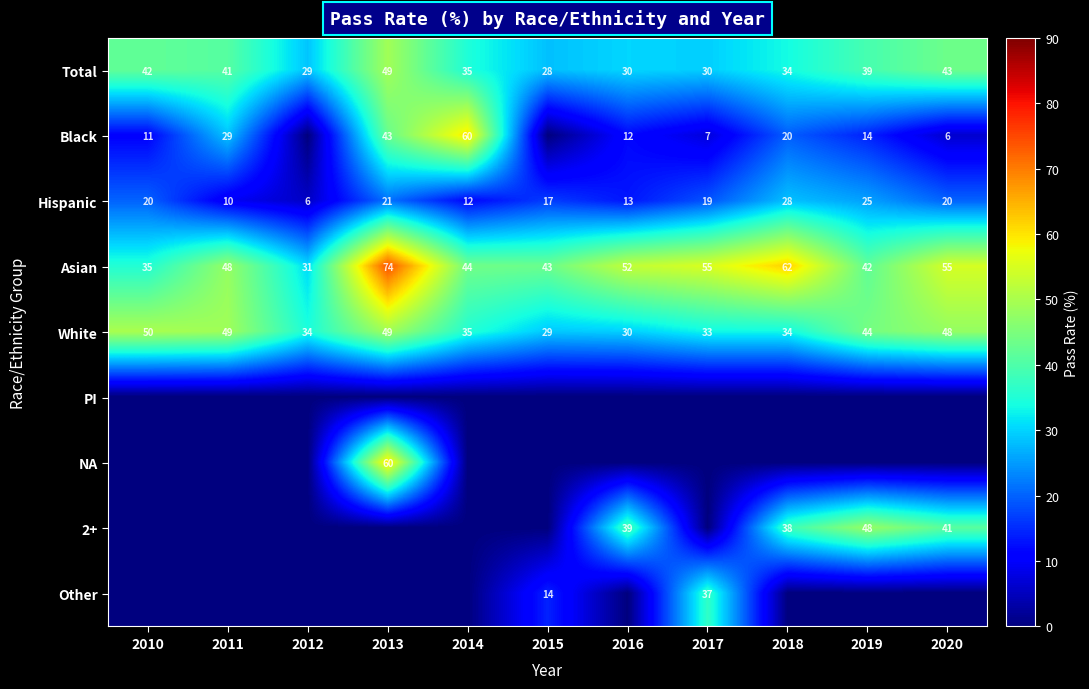

Where does the Hispanic series first go above 19?

2010